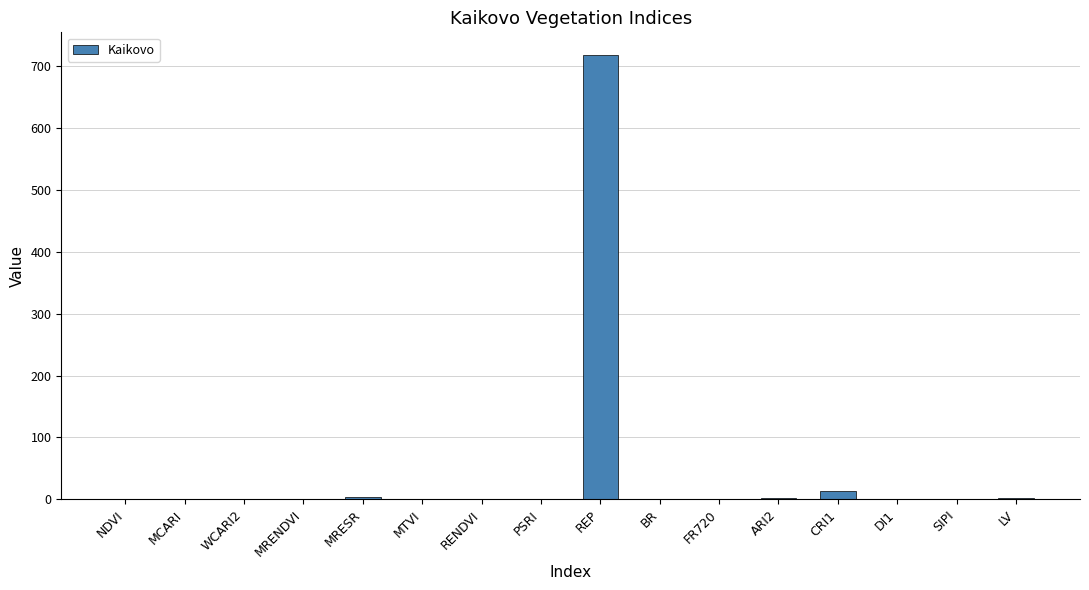

What is the maximum value shown in the chart?

718.7